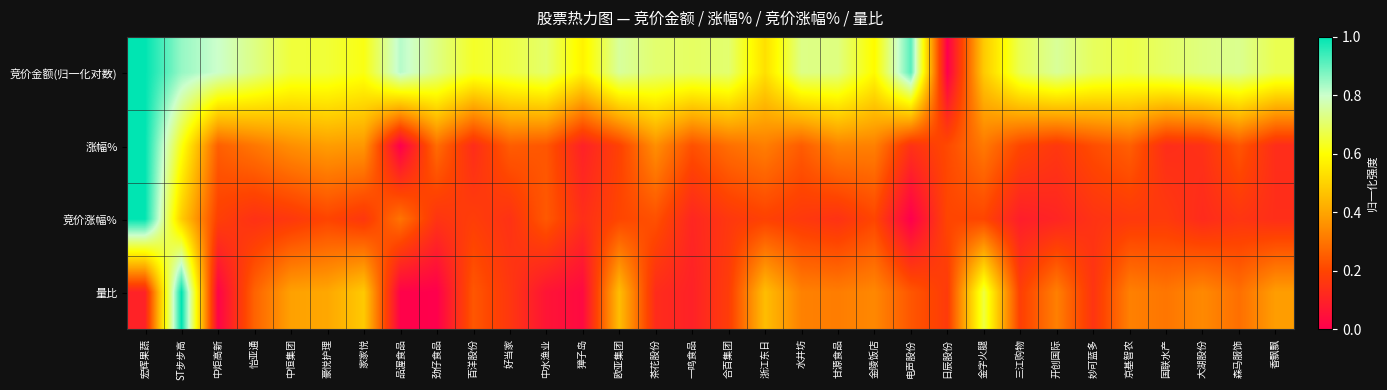

Which series has the largest total across all categories?

竞价金额(归一化对数)